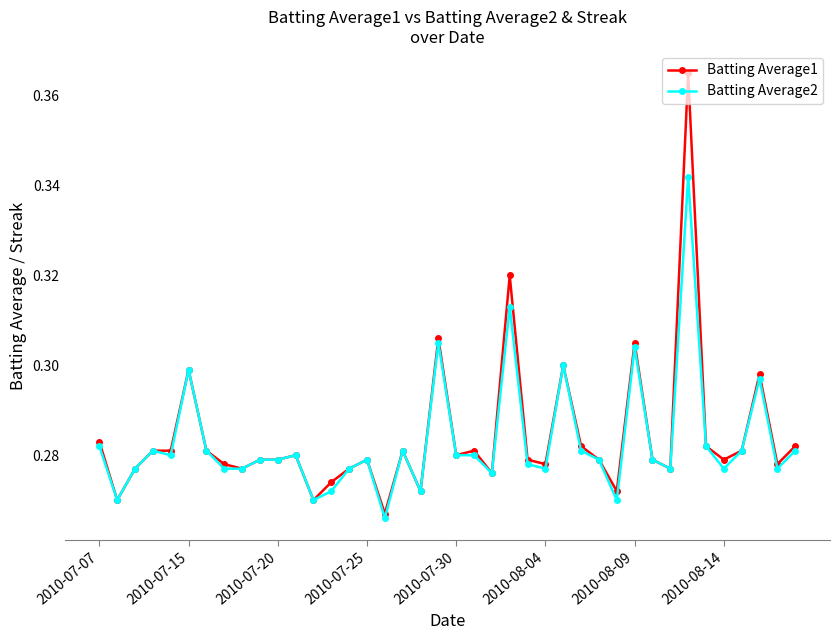

Which series has the widest spread of values?

Batting Average1